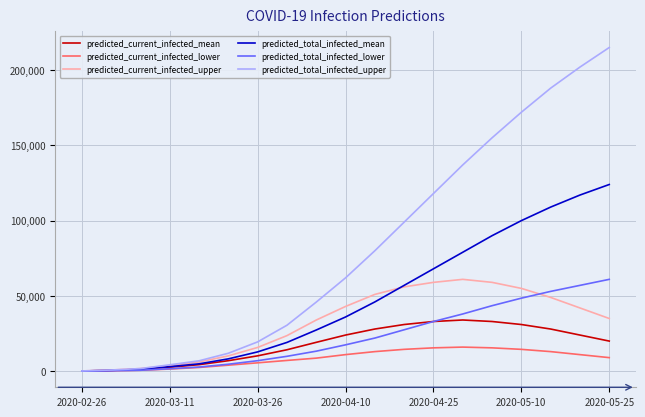

Which series has the widest spread of values?

predicted_total_infected_upper